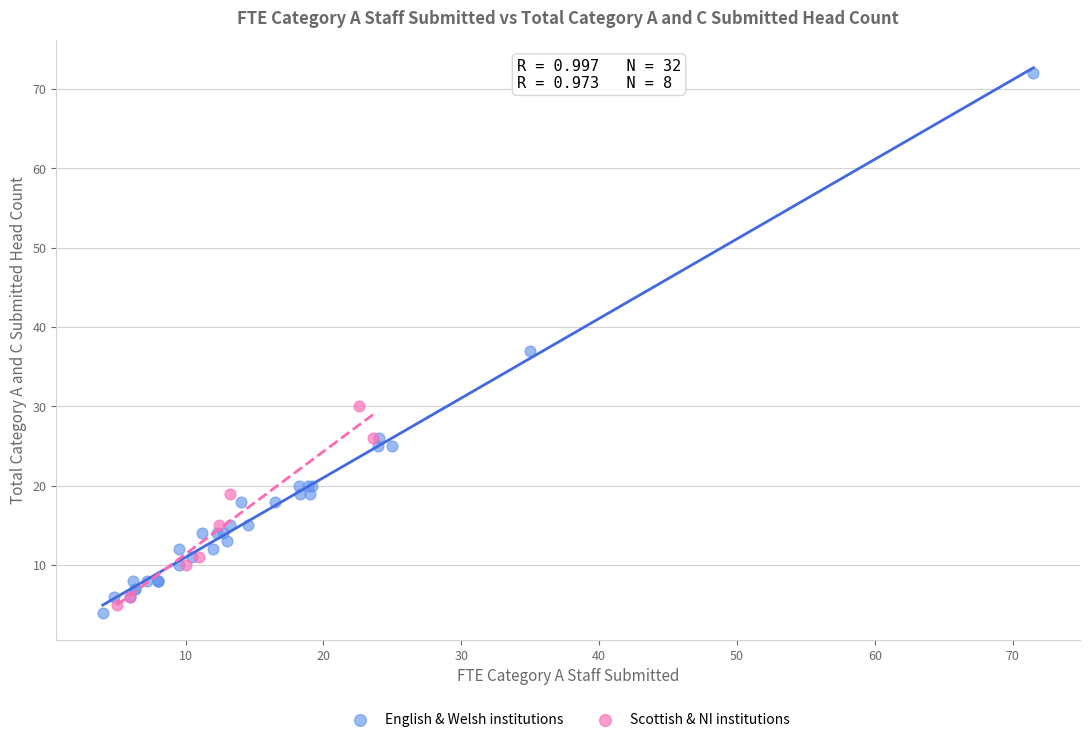

Which series has the widest spread of Y values?

English & Welsh institutions